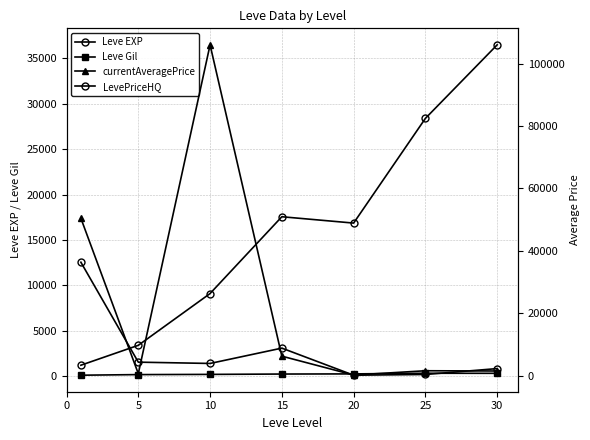

Which series has the largest range (max minus min)?

currentAveragePrice